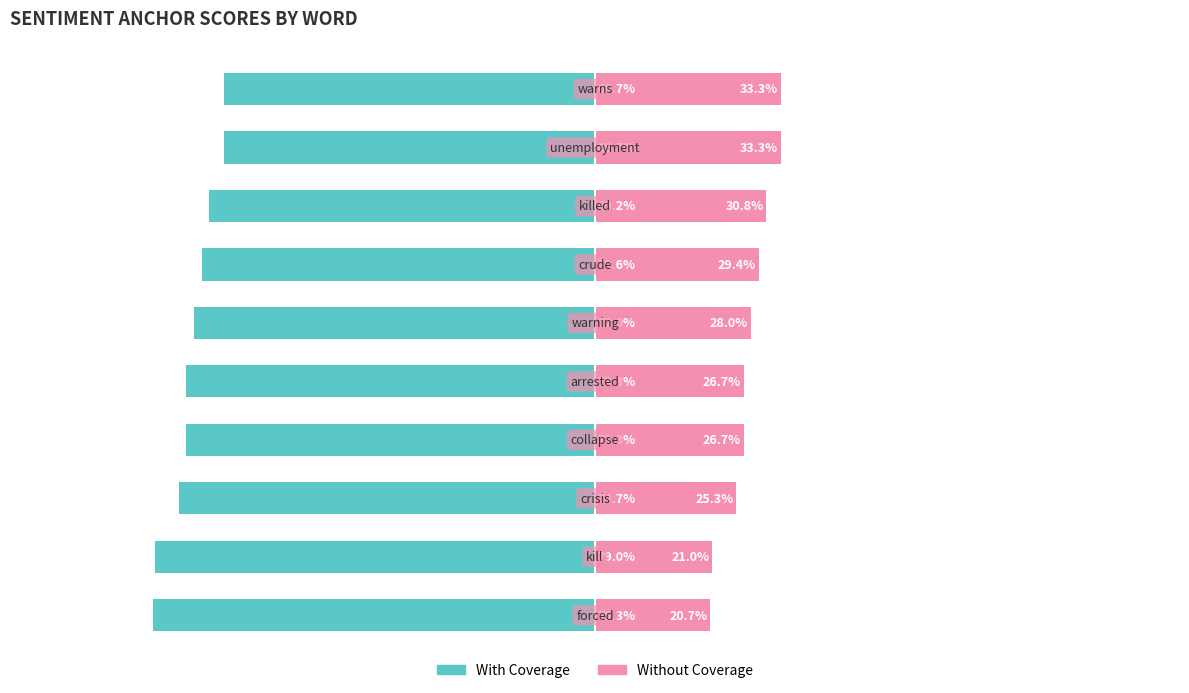

At how many categories does at least one series exceed -50?

10